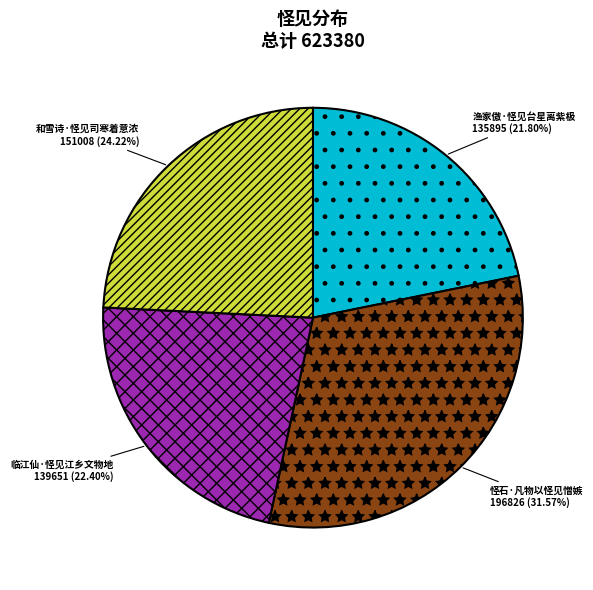

Rank the categories by value from highest to lowest.

怪石·凡物以怪见憎嫉, 和雪诗·怪见司寒着意浓, 临江仙·怪见江乡文物地, 渔家傲·怪见台星离紫极